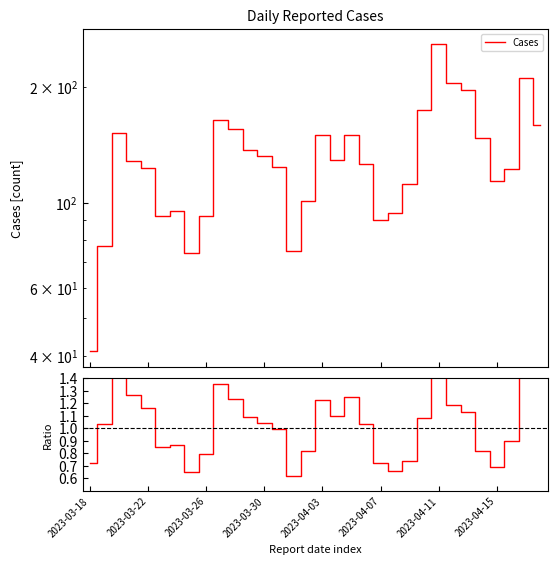

Does the chart display data point markers on the line(s)?

No